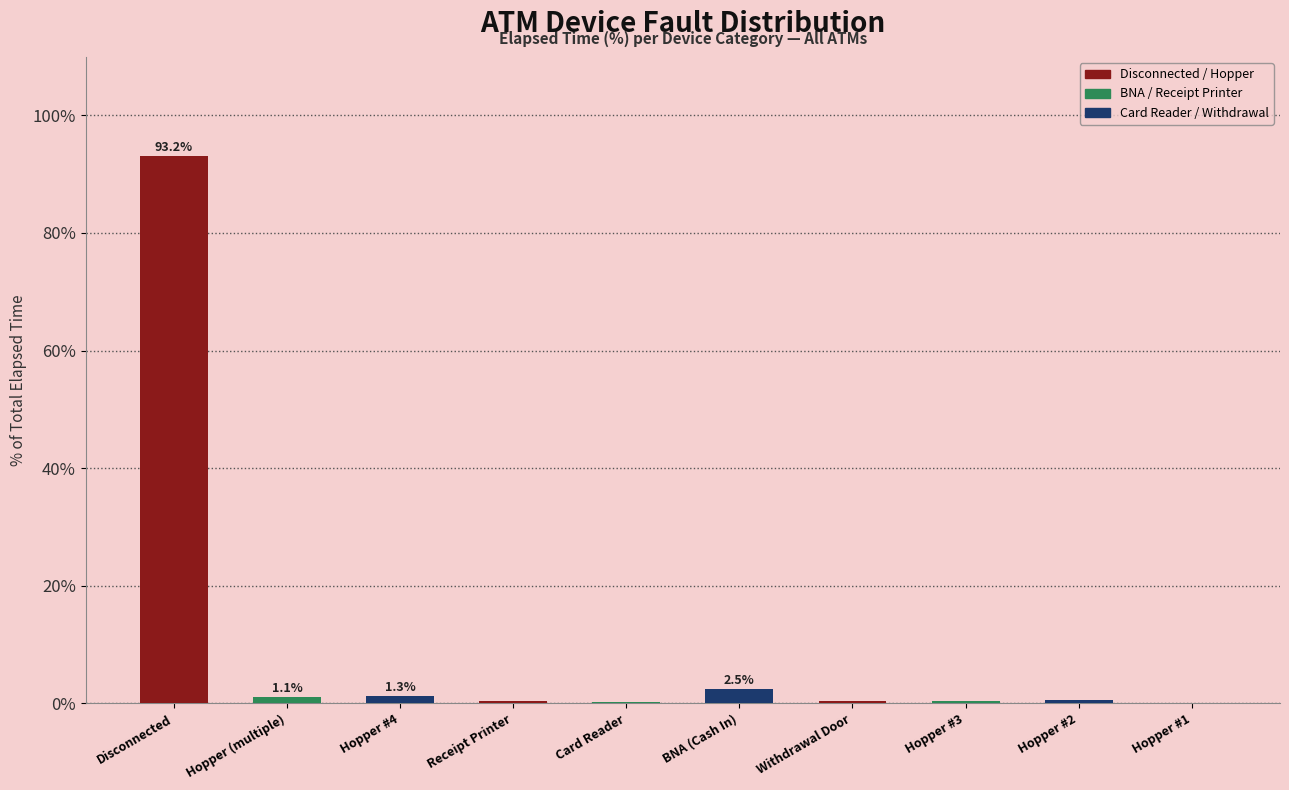

What is the approximate value at Hopper #4?

1.3